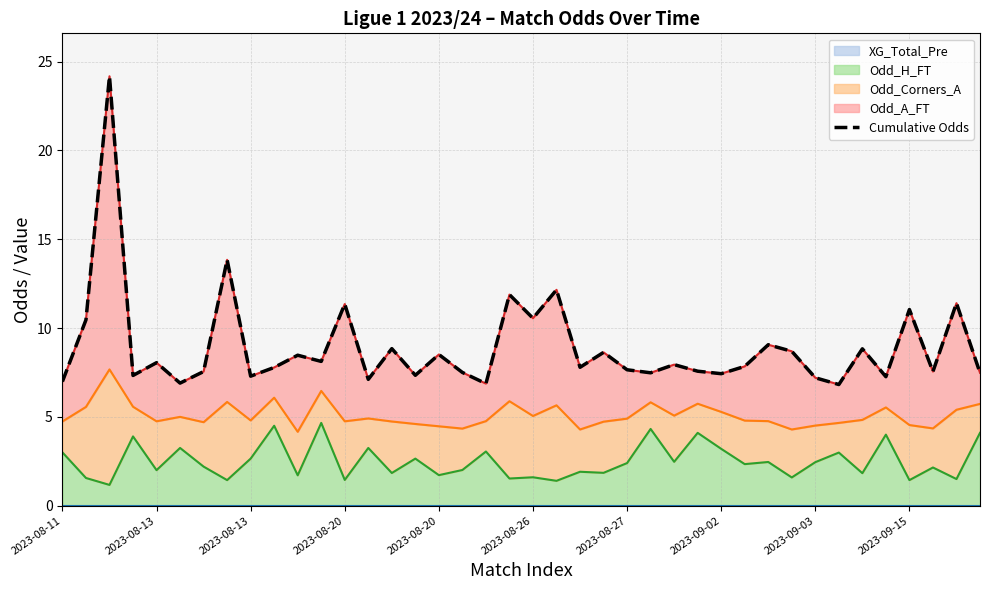

What is the difference between the second highest and minimum values?

7.0